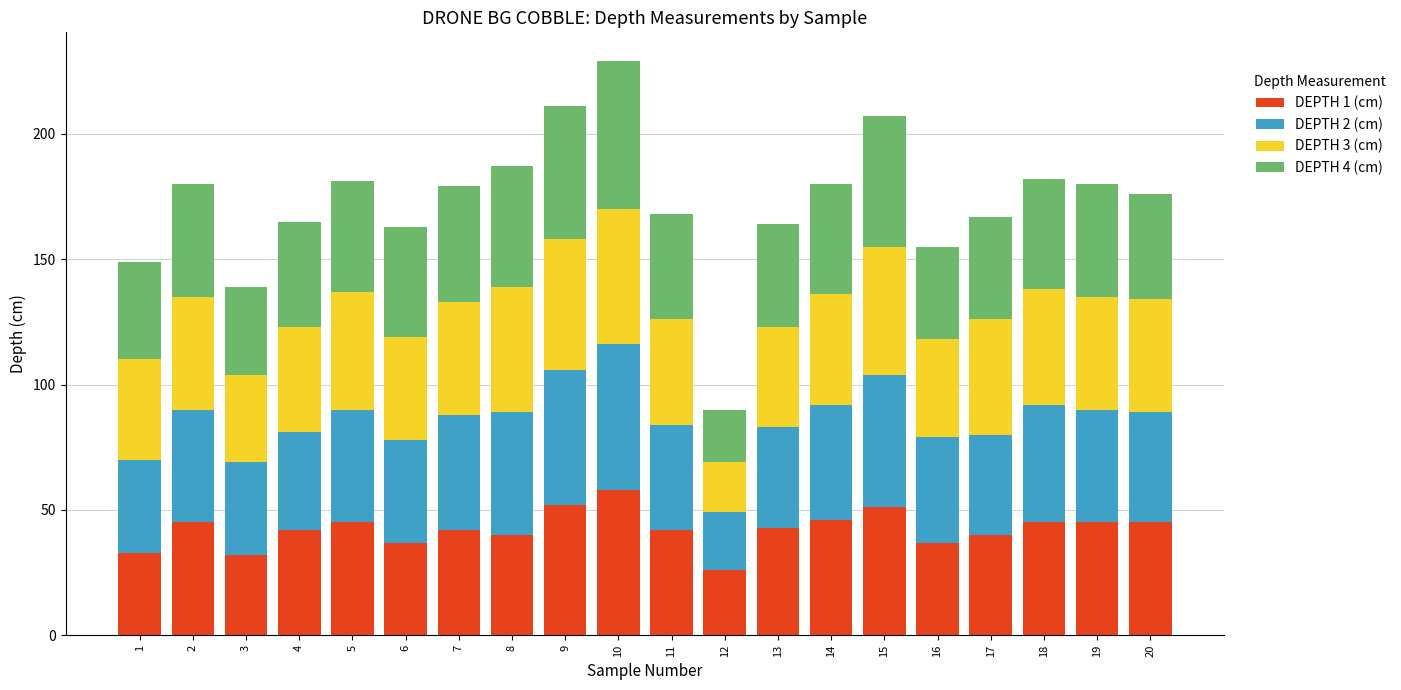

The DEPTH 1 (cm) series shows 42 at 11. True or false?

True